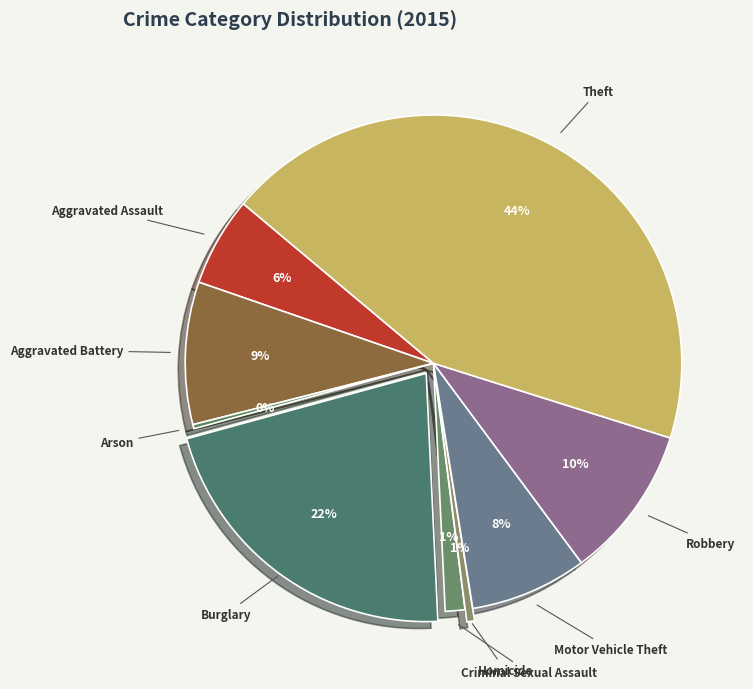

To the nearest percent, what percentage of the pie is Burglary?

22%